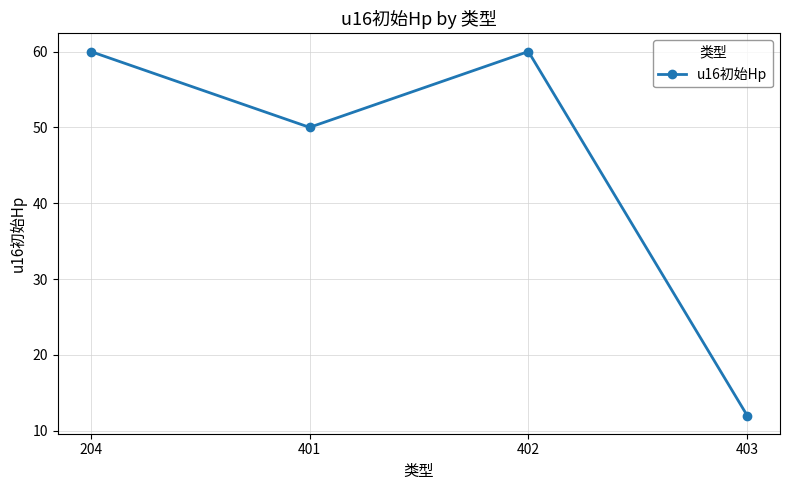

True or false: the data shows 81 at 401.

False